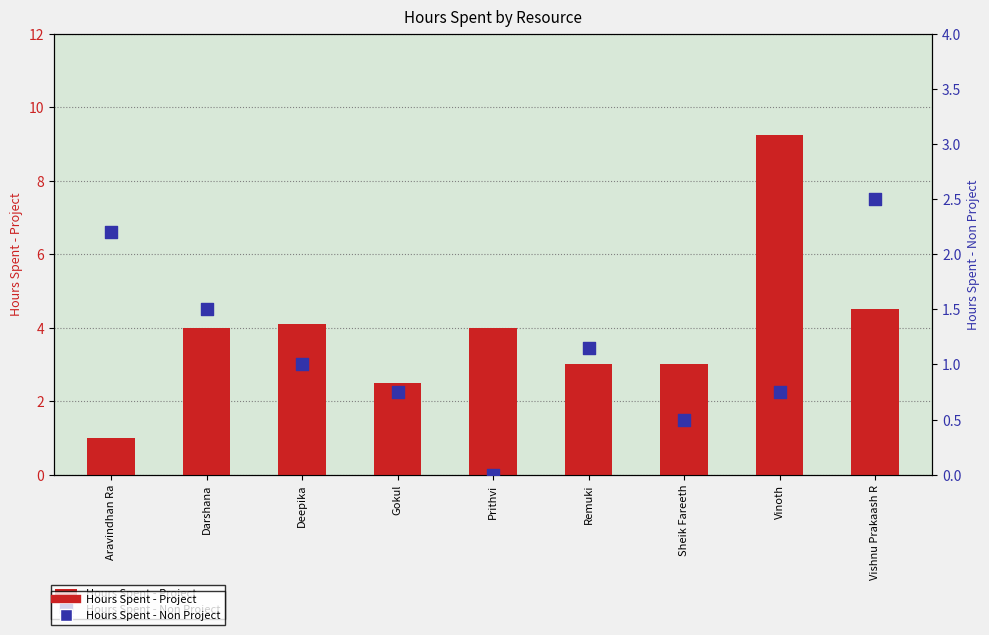

What are all the series names shown in the legend?

Hours Spent - Project, Hours Spent - Non Project